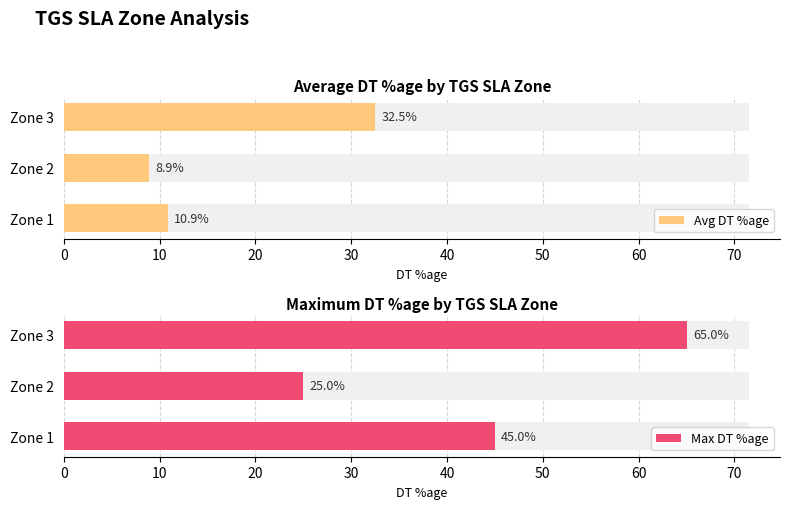

How many groups of bars are there?

3